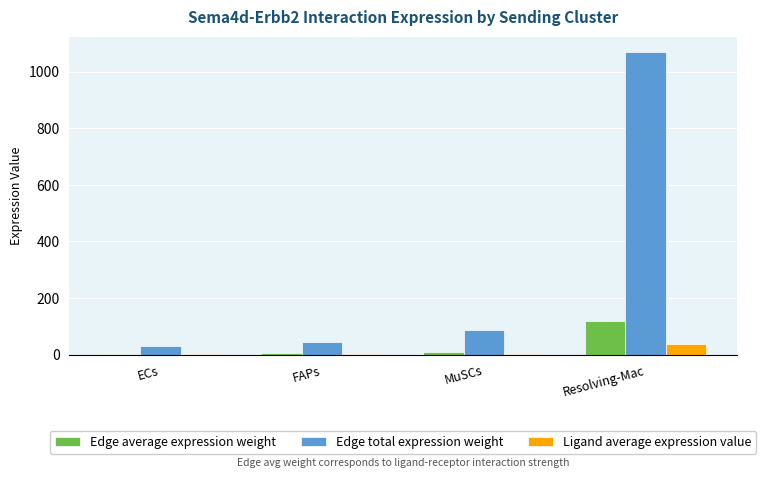

What is the average value of the Edge total expression weight series?

308.3